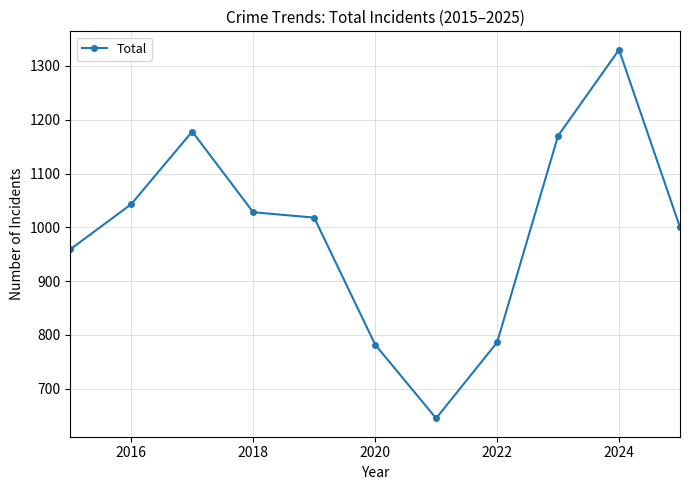

What is the smallest value displayed?

645